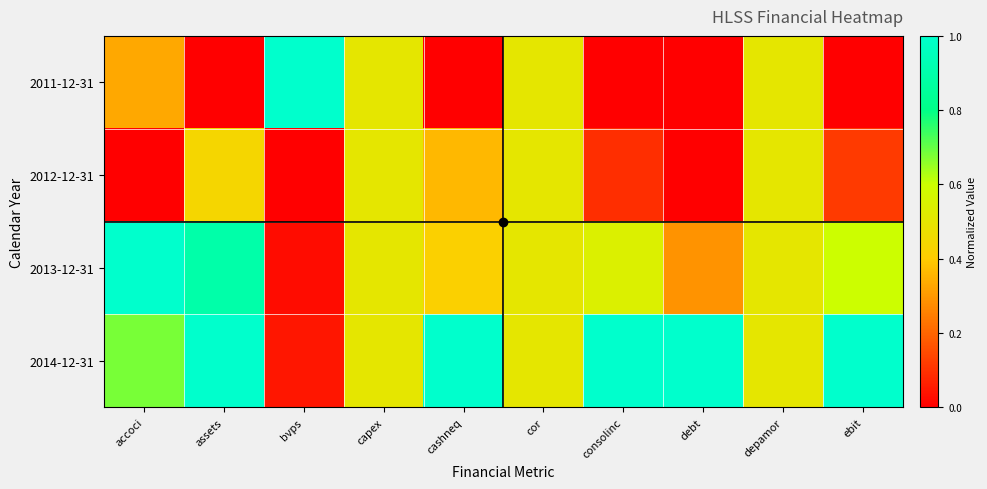

At which category is the sum across all series the highest?

assets